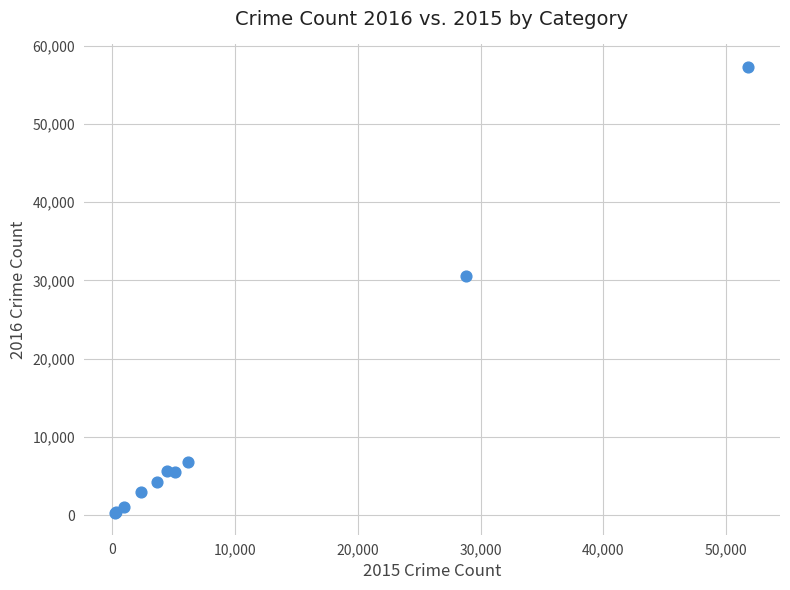

What Y value in the scatter plot is closest to 28809?

30580